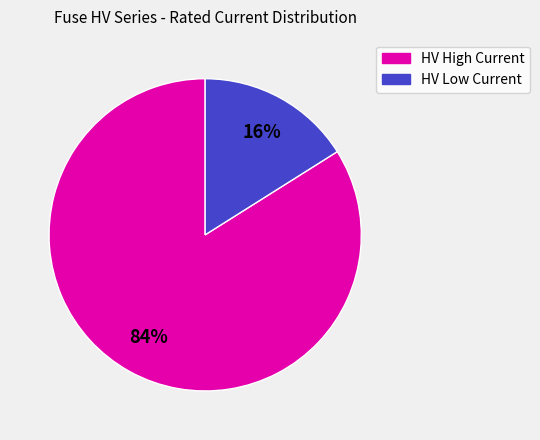

To the nearest percent, what is the difference between the largest and smallest slice percentages?

68%